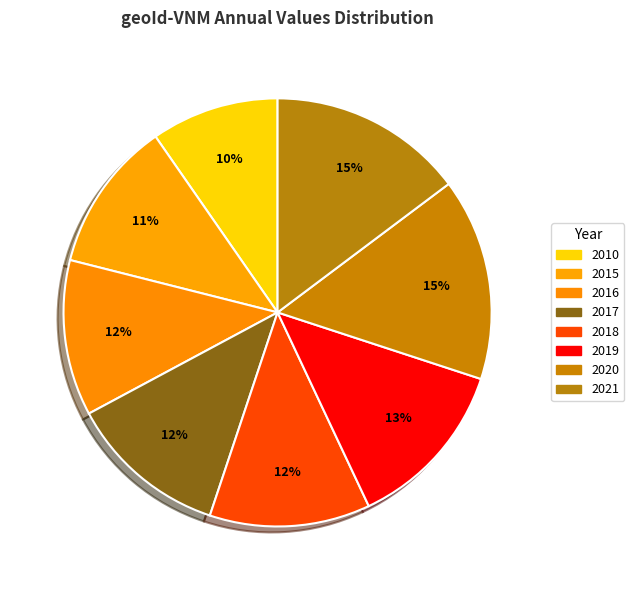

Count the number of slices in the pie.

8